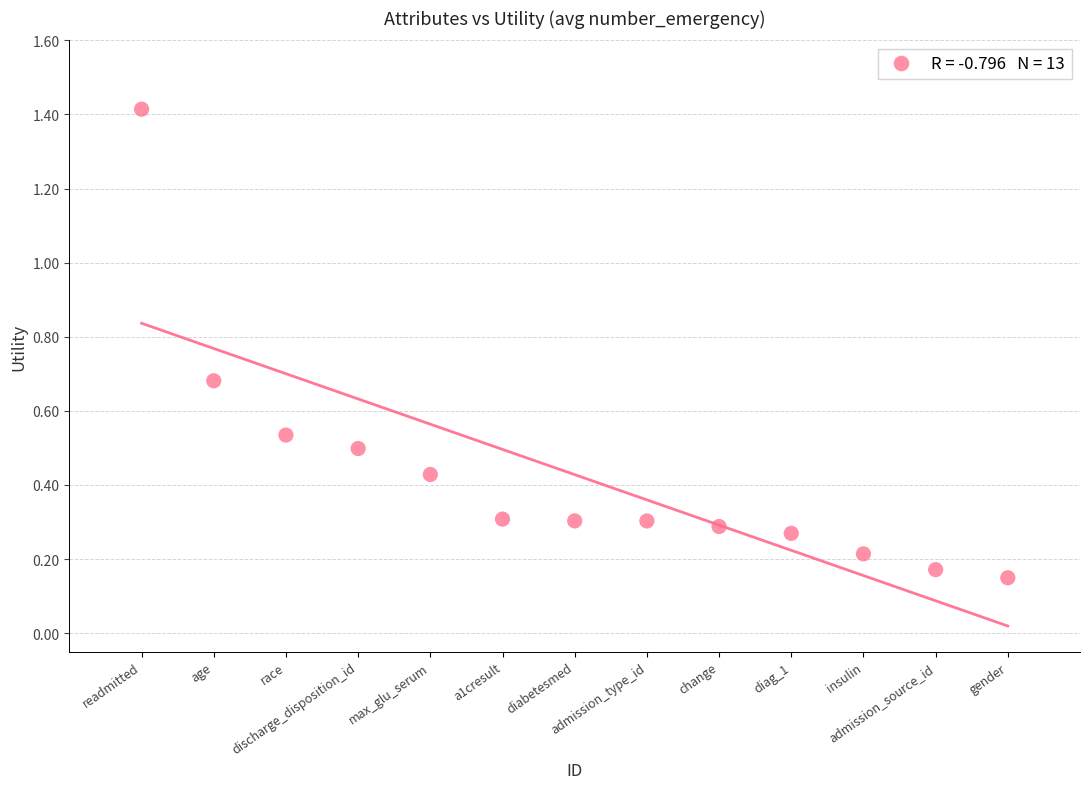

What is the range of X values (max minus min)?

12.0